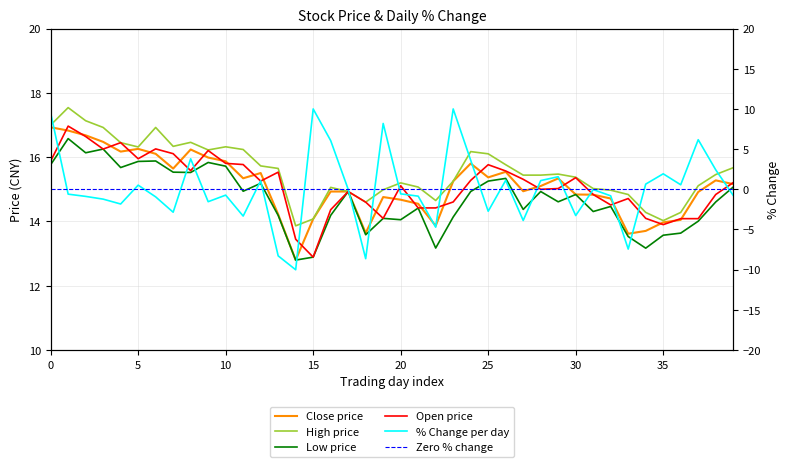

Count the number of categories in the chart.

40